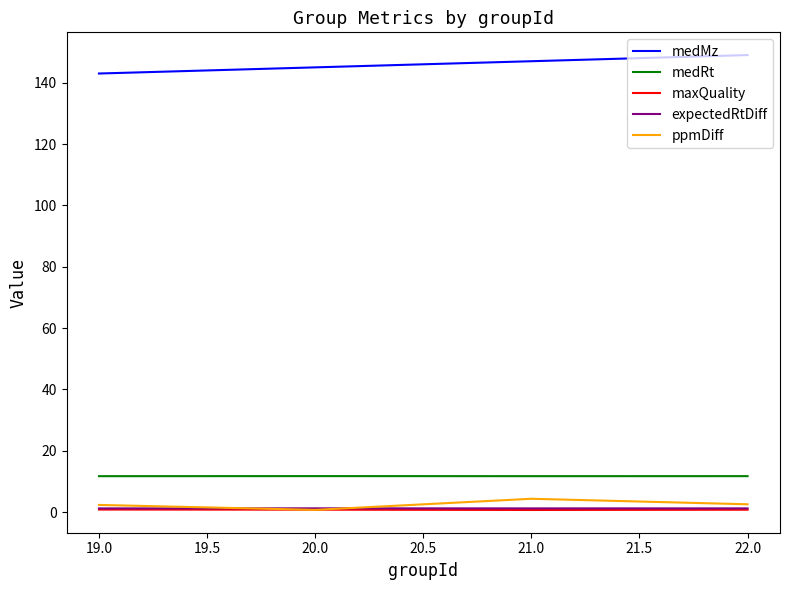

Is the value of maxQuality at 20.0 greater than the value of medRt at 21.0?

No